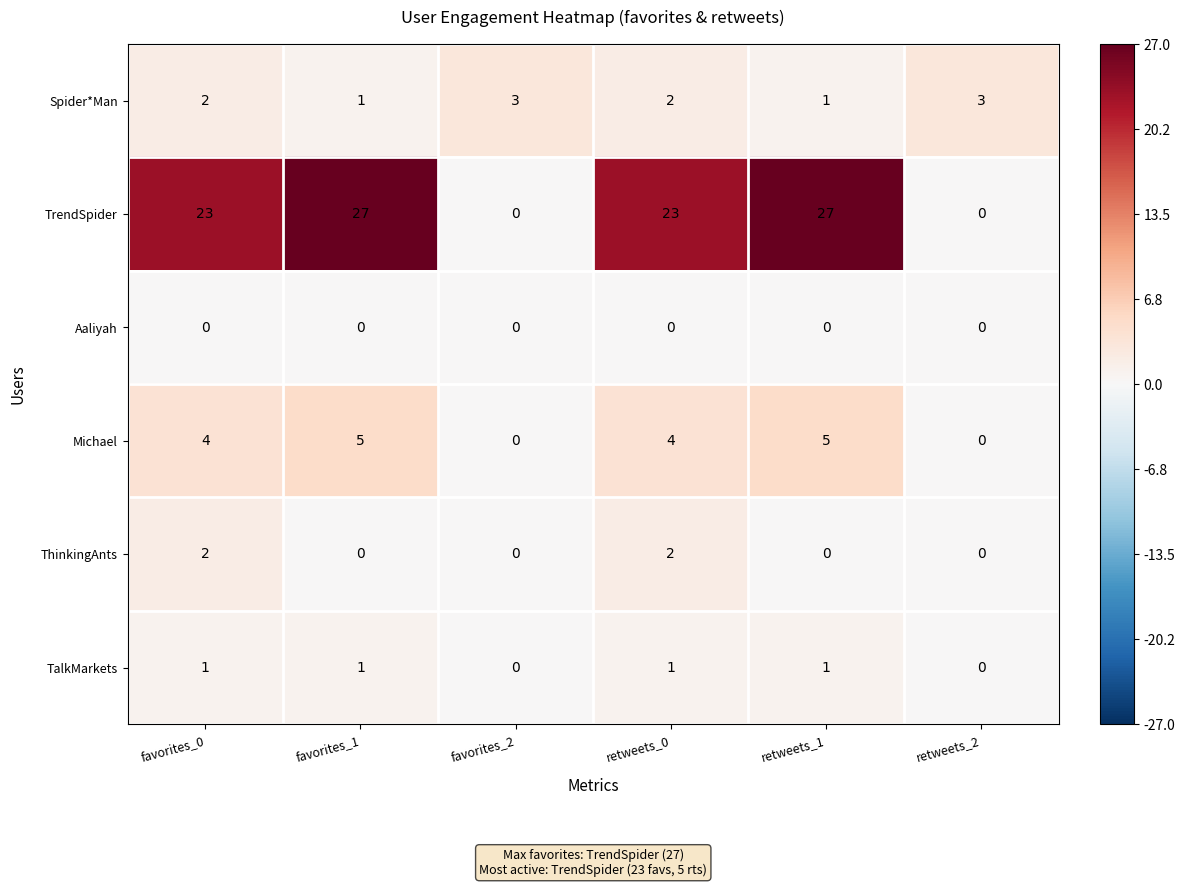

List the series in order of their peak value, lowest first.

Aaliyah, TalkMarkets, ThinkingAnts, Spider*Man, Michael, TrendSpider